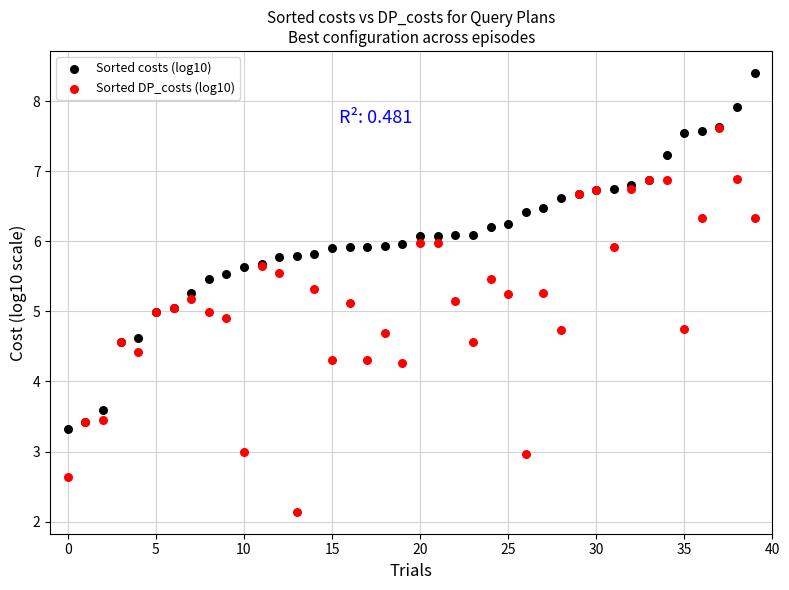

Which series contains the lowest Y value?

Sorted DP_costs (log10)